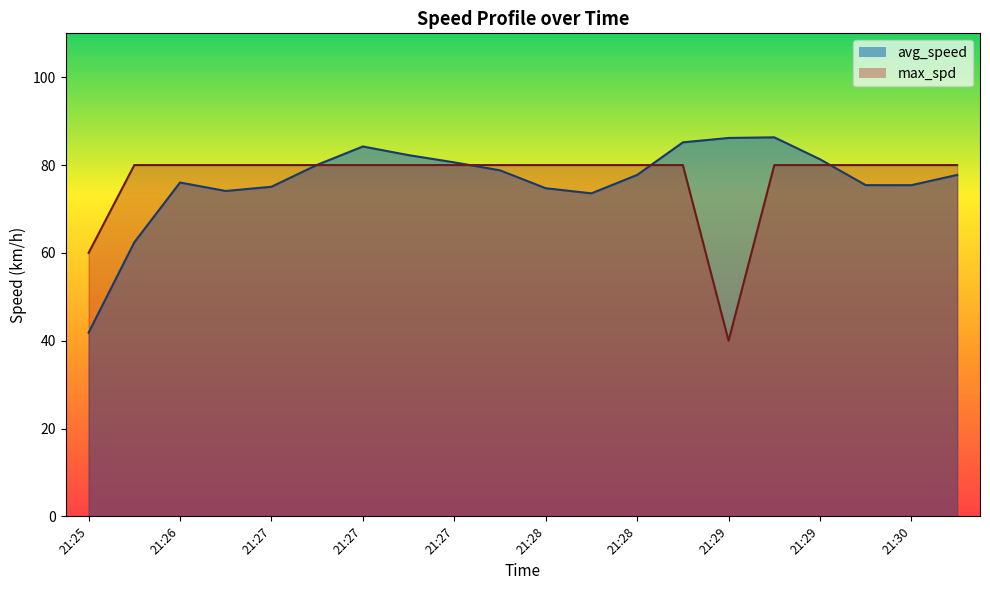

What is the spread (max minus min) of values at 21:29?

46.2